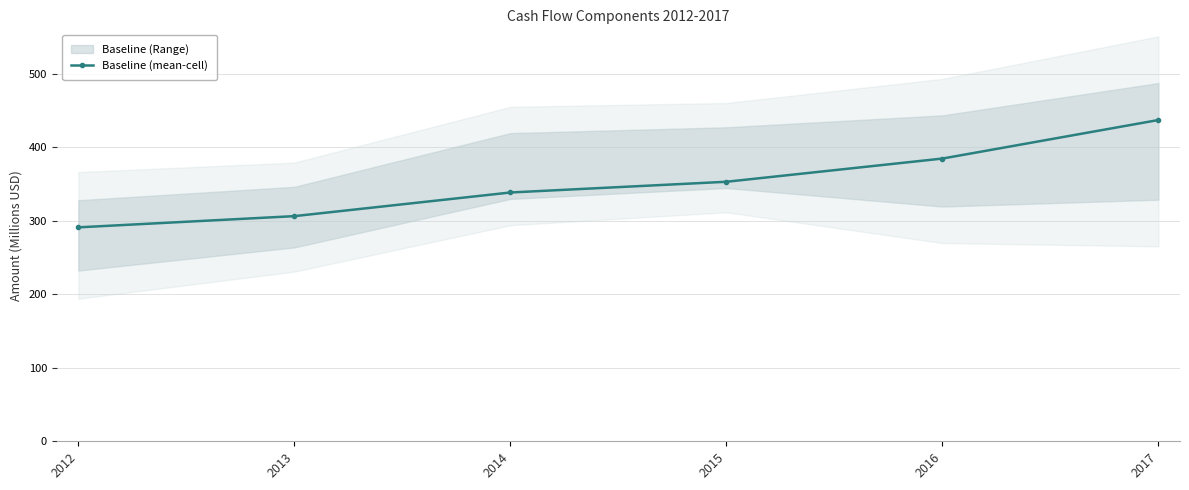

Reading left to right, transcribe all the data shown in this chart.

2012=290.8	2013=306.1	2014=338.2	2015=352.8	2016=384.4	2017=436.8